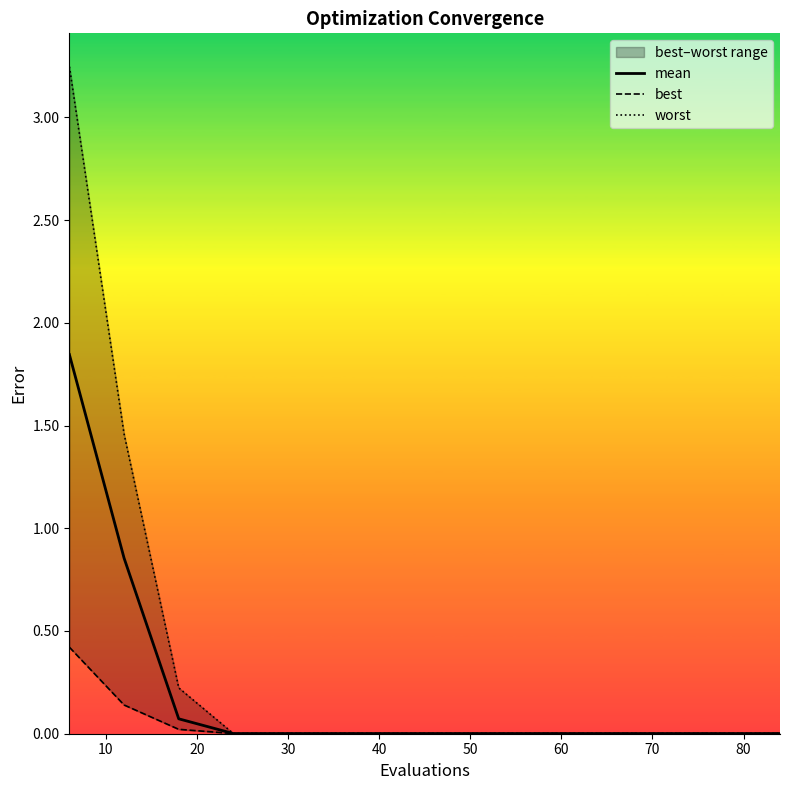

Is this an area chart (filled region under the line)?

No